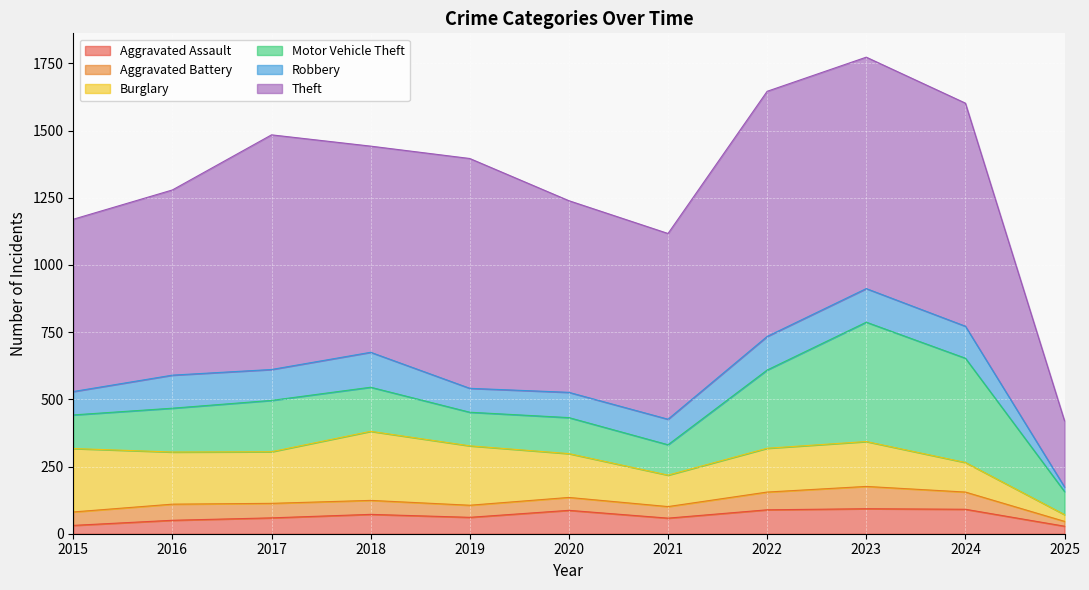

What is the average value of the Aggravated Assault series?

65